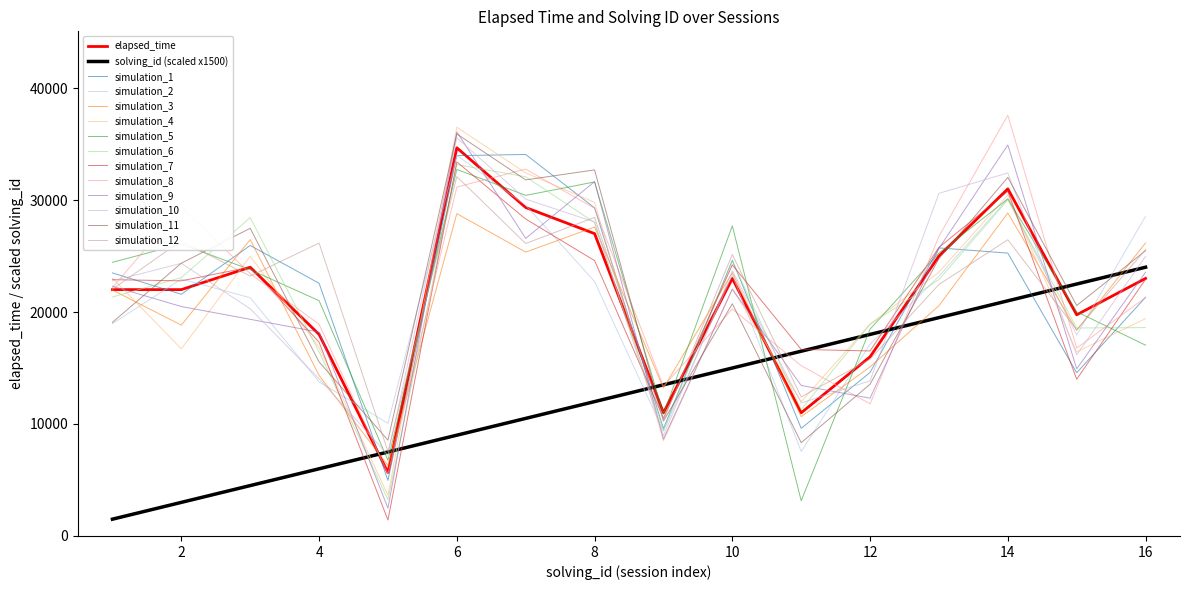

What is the minimum value shown in the chart?

1419.9